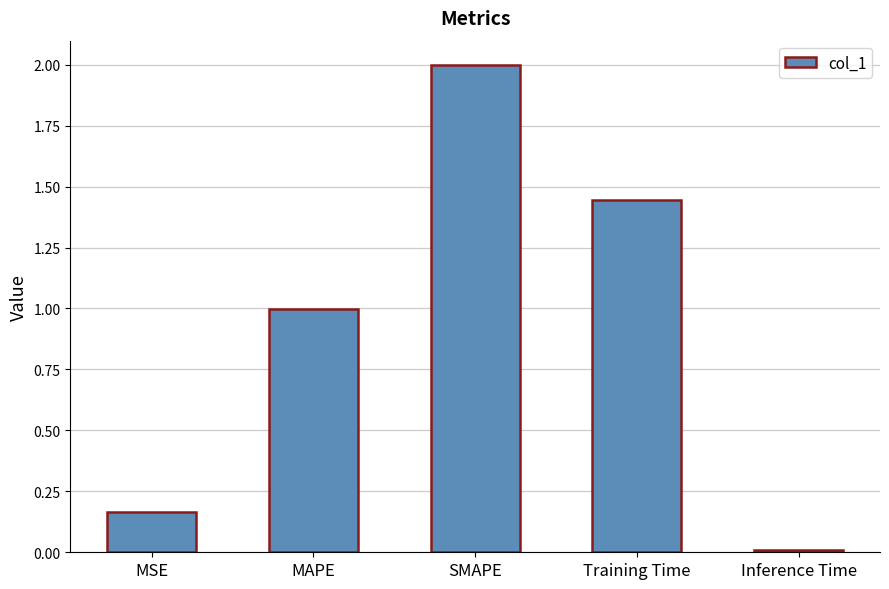

Where is the data nearest to the value 1?

MAPE